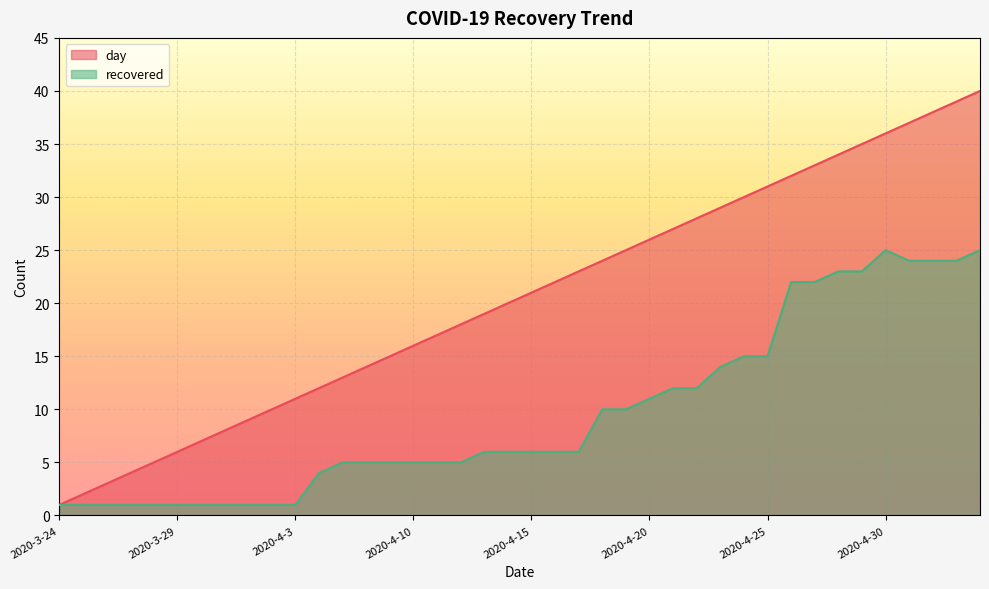

Which has a higher value, 2020-3-31 or 2020-4-29?

2020-4-29